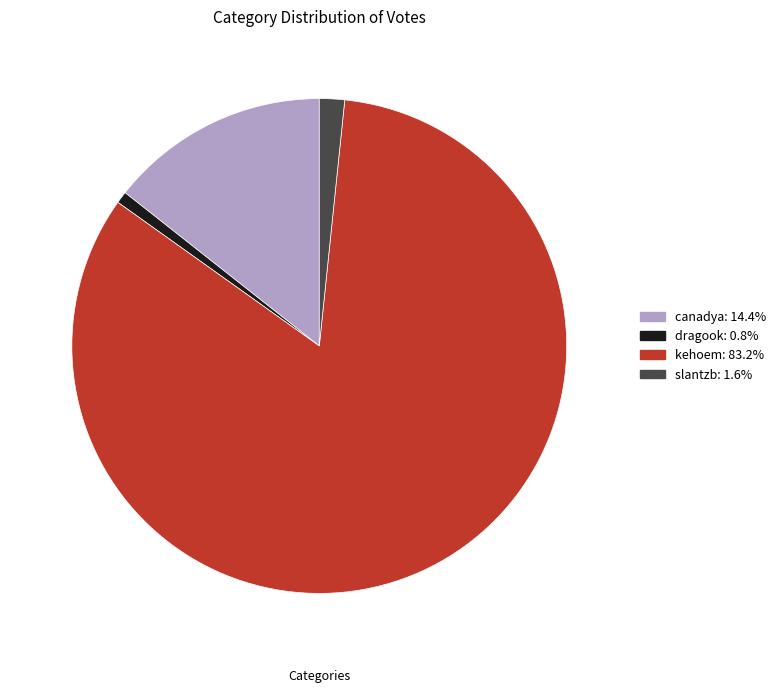

Which slice represents more than half of the pie?

kehoem